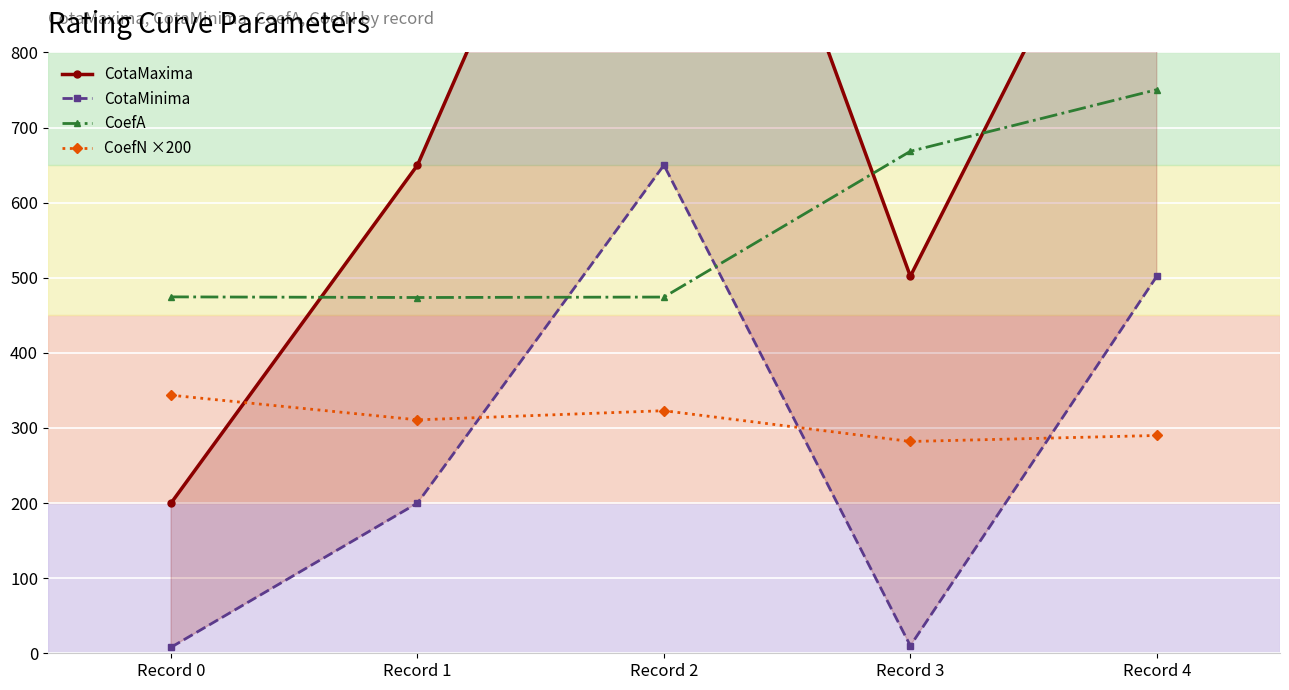

True or false: CotaMaxima has more than 0 points higher than both neighbors.

True